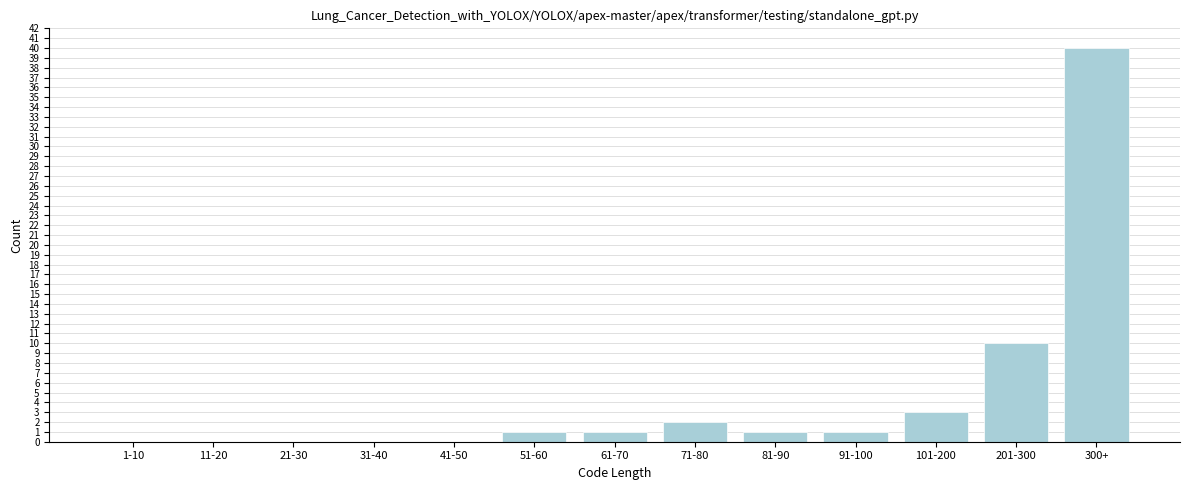

Reading left to right, what are all the values shown in this chart?

1-10=0	11-20=0	21-30=0	31-40=0	41-50=0	51-60=1	61-70=1	71-80=2	81-90=1	91-100=1	101-200=3	201-300=10	300+=40